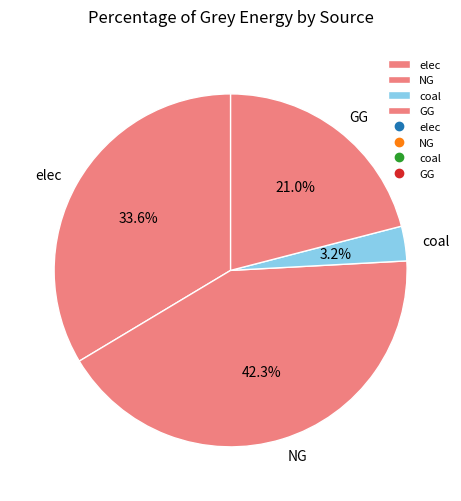

Is the sum of NG and elec greater than half?

Yes